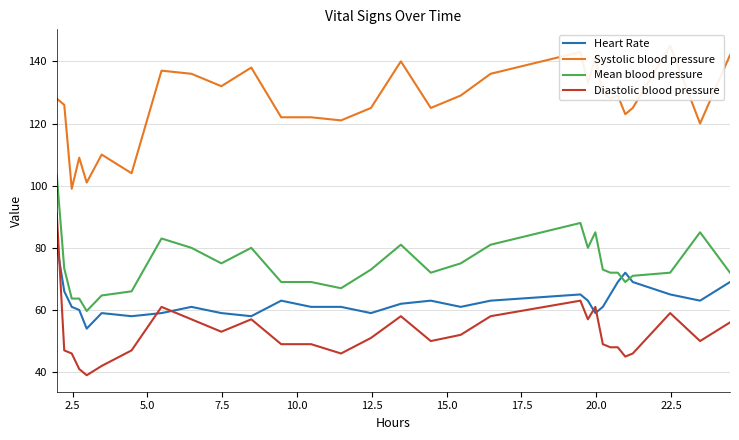

True or false: Heart Rate and Diastolic blood pressure cross at least once.

True